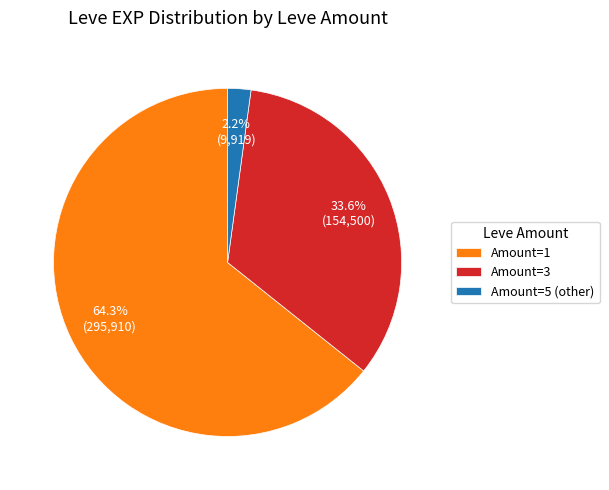

Does any single category account for the majority?

Yes